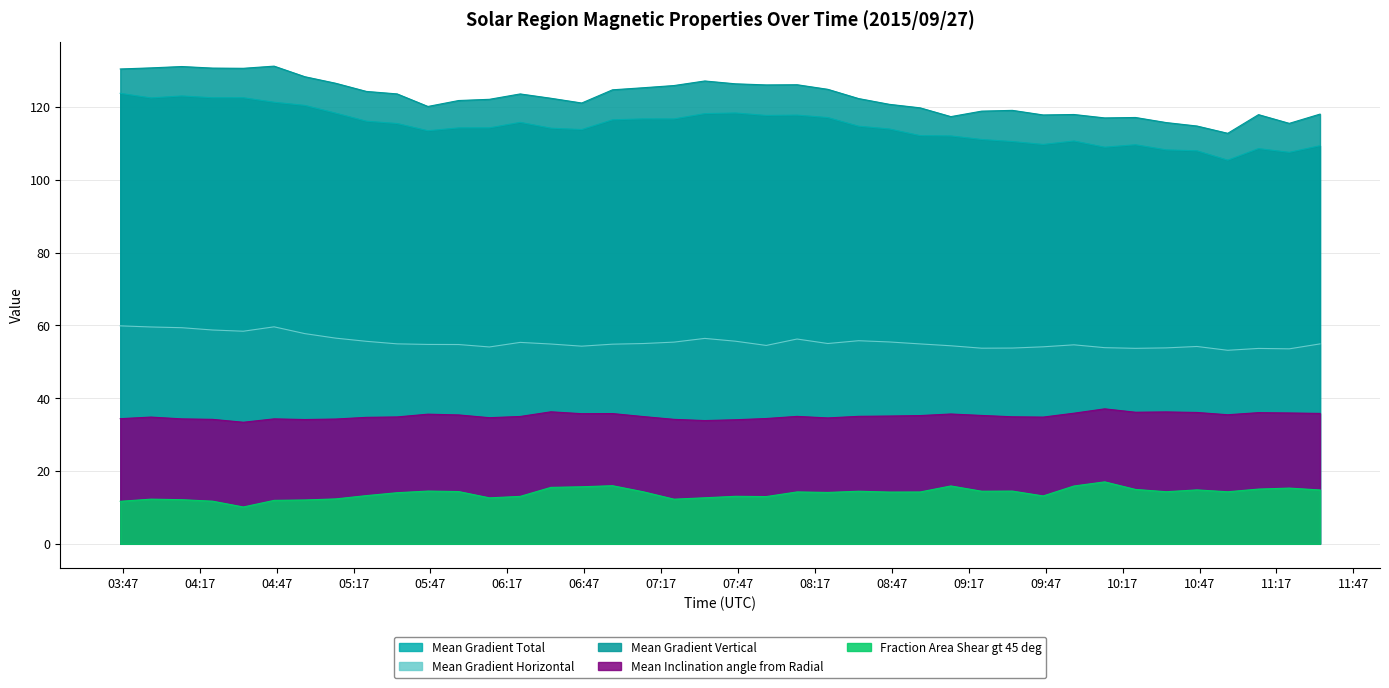

What is the greatest value displayed?

131.2